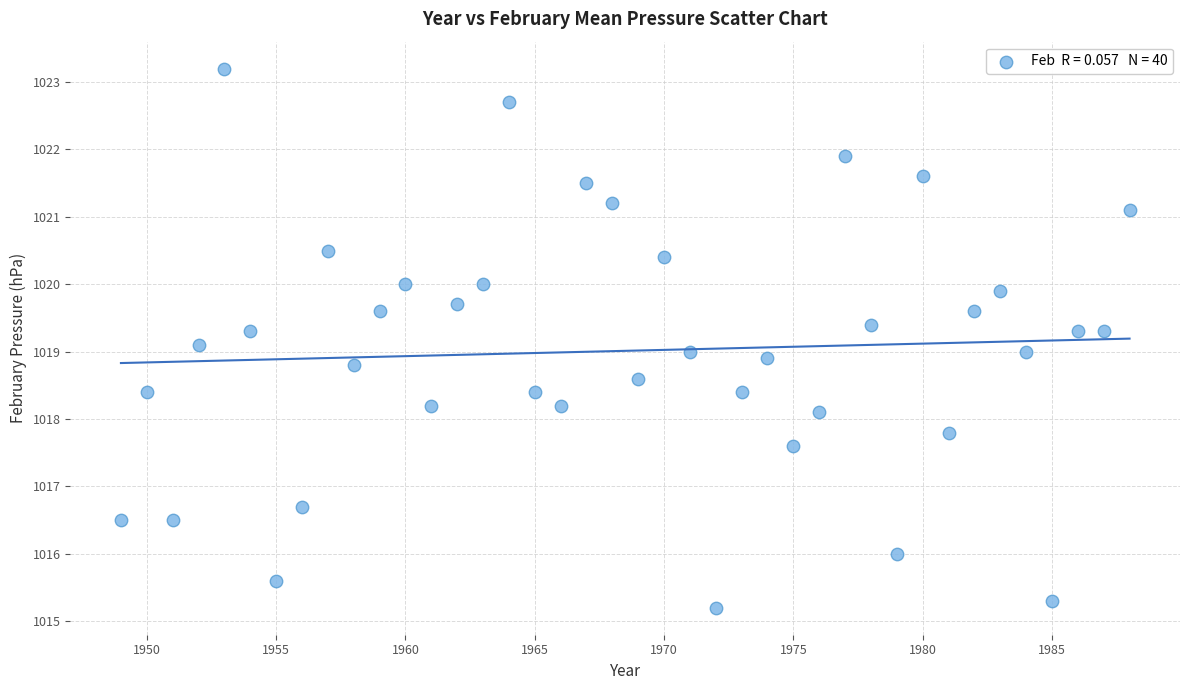

What is the range of X values (max minus min)?

39.0